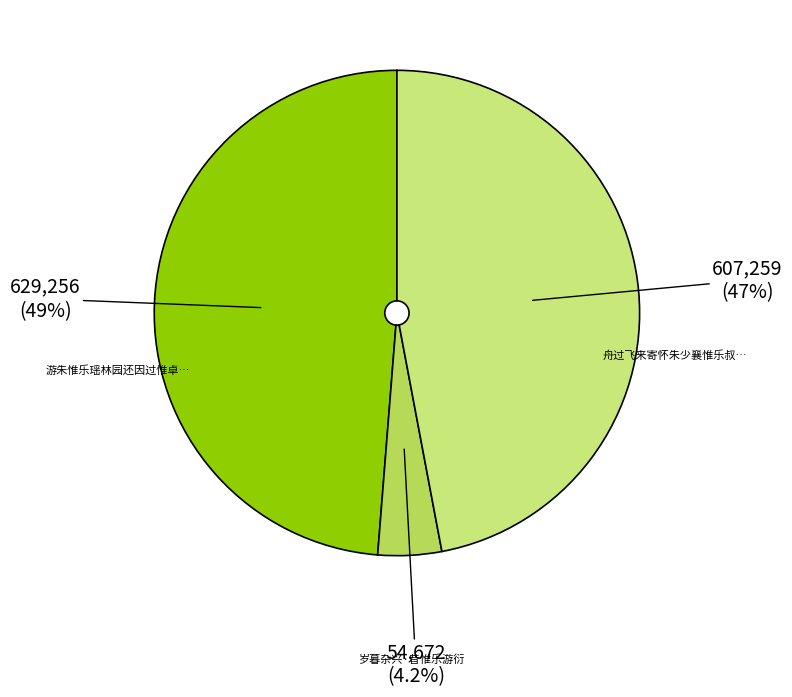

Is there a majority slice in this chart?

No